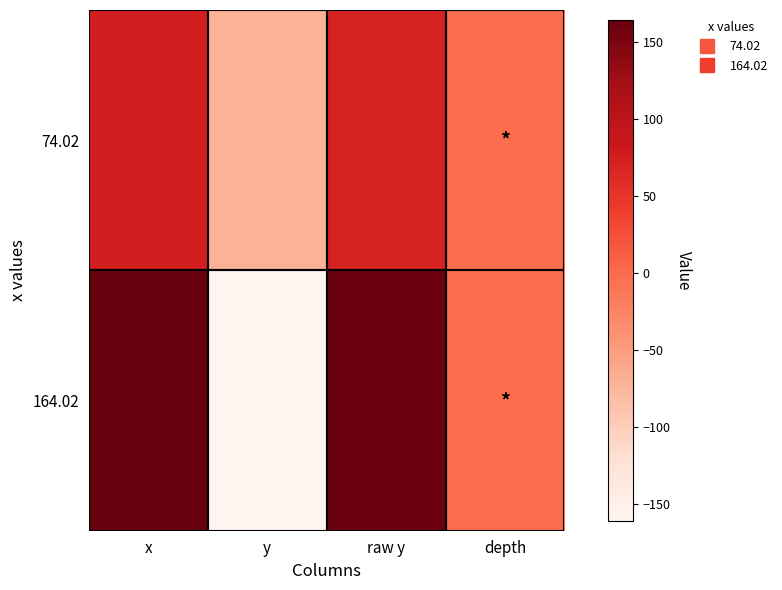

Which series has the largest range (max minus min)?

164.02